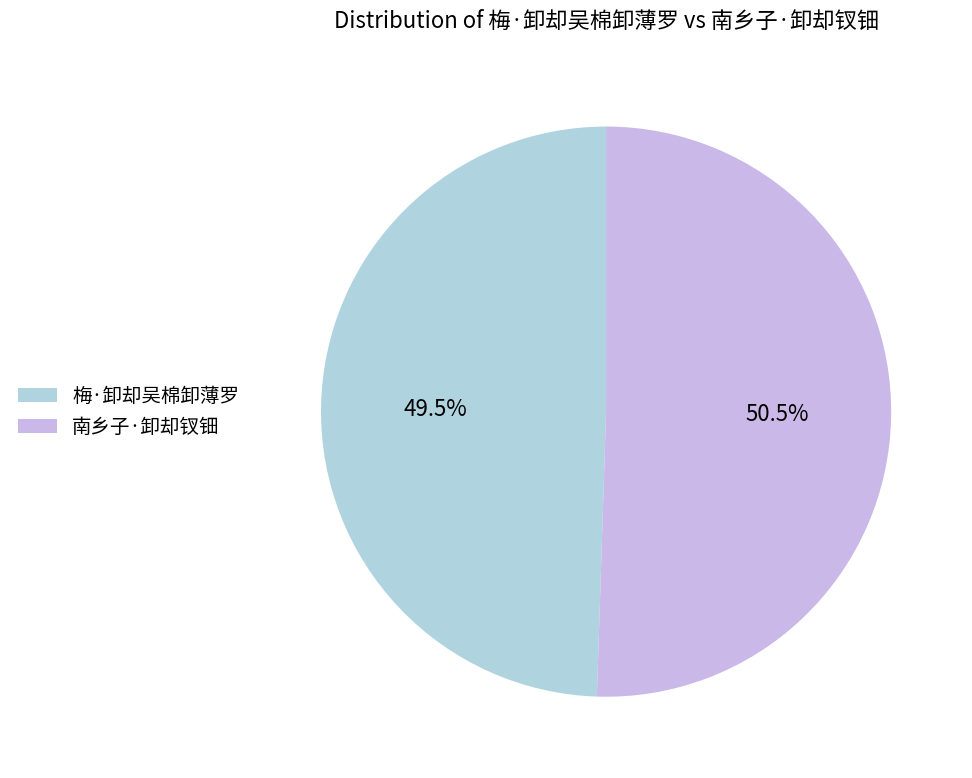

Combined, what portion of the pie is 南乡子·卸却钗钿 and 梅·卸却吴棉卸薄罗?

100.0%